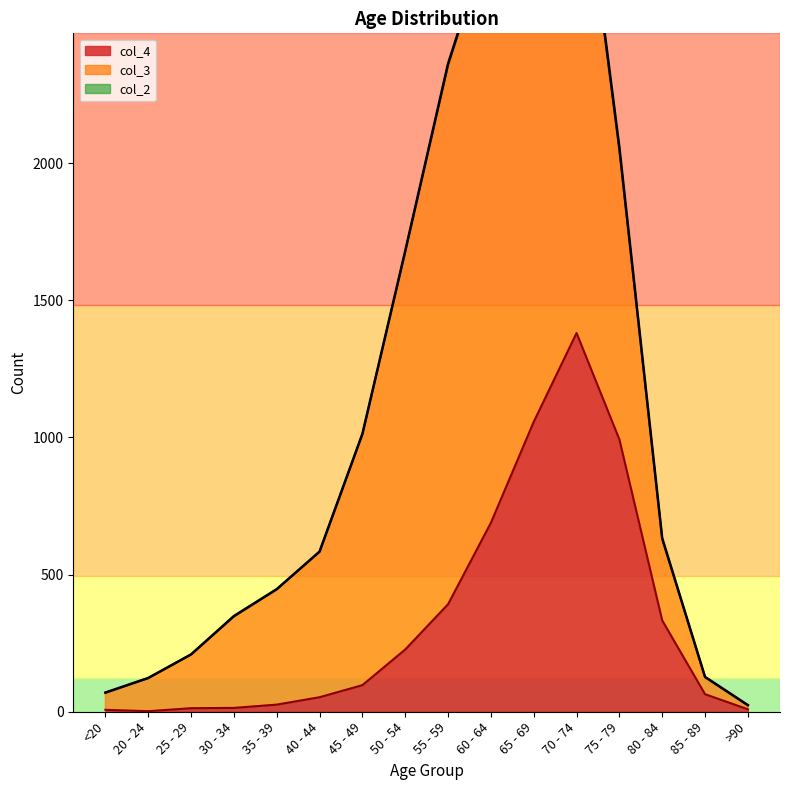

Which has a higher value, 25 - 29 or 50 - 54?

50 - 54